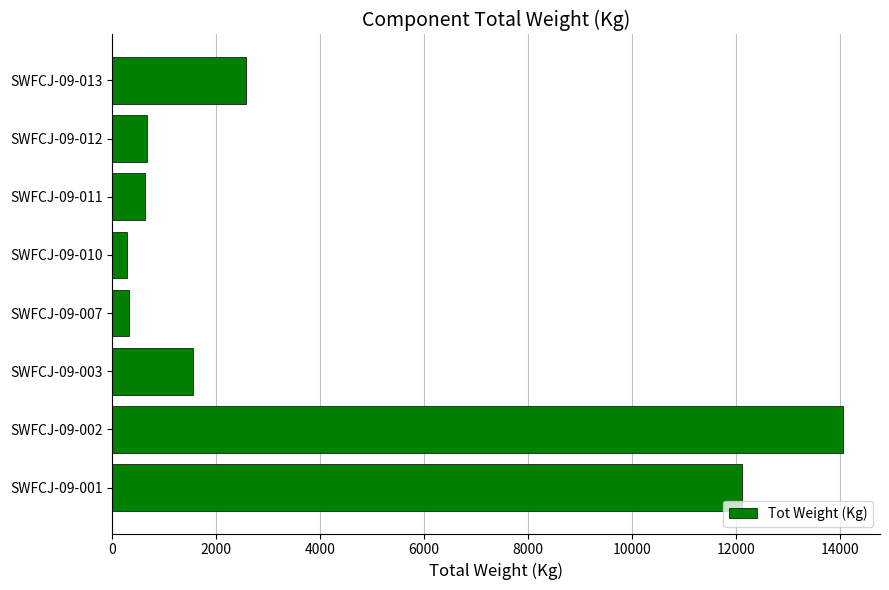

What is the change in value from SWFCJ-09-003 to SWFCJ-09-013?

+1017.4